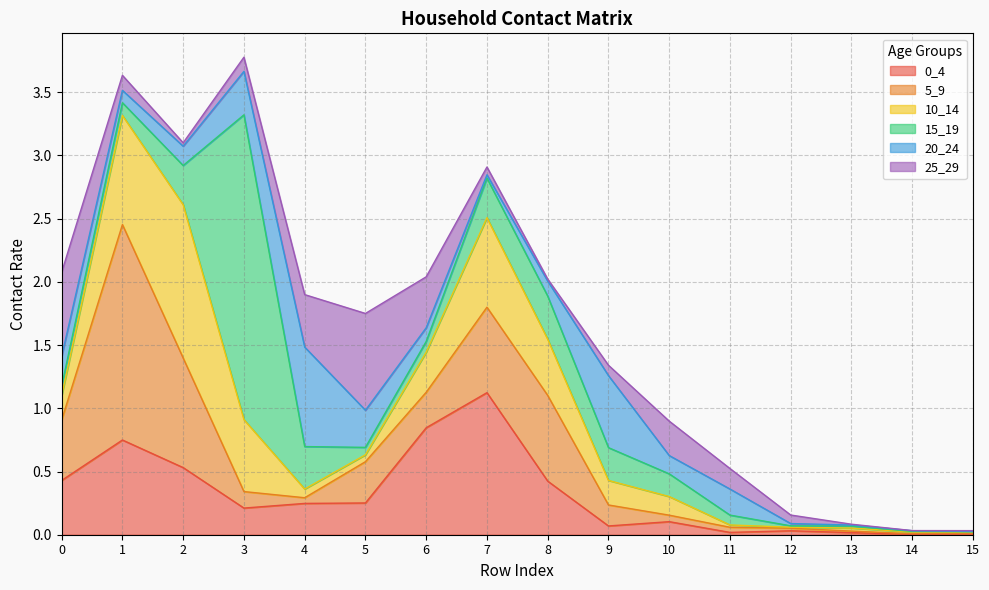

How many lines are shown in the chart?

6